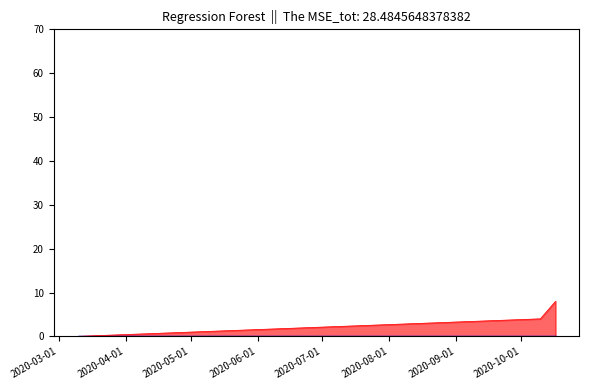

What is the maximum value shown in the chart?

8